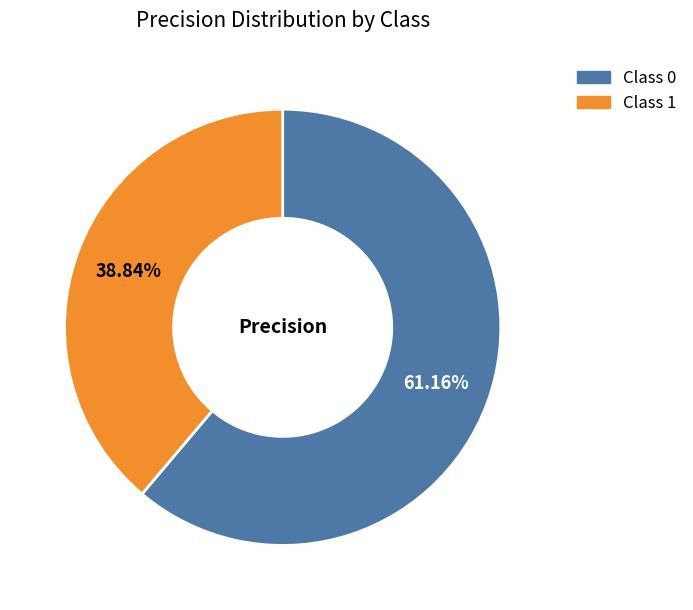

Count the number of slices in the pie.

2